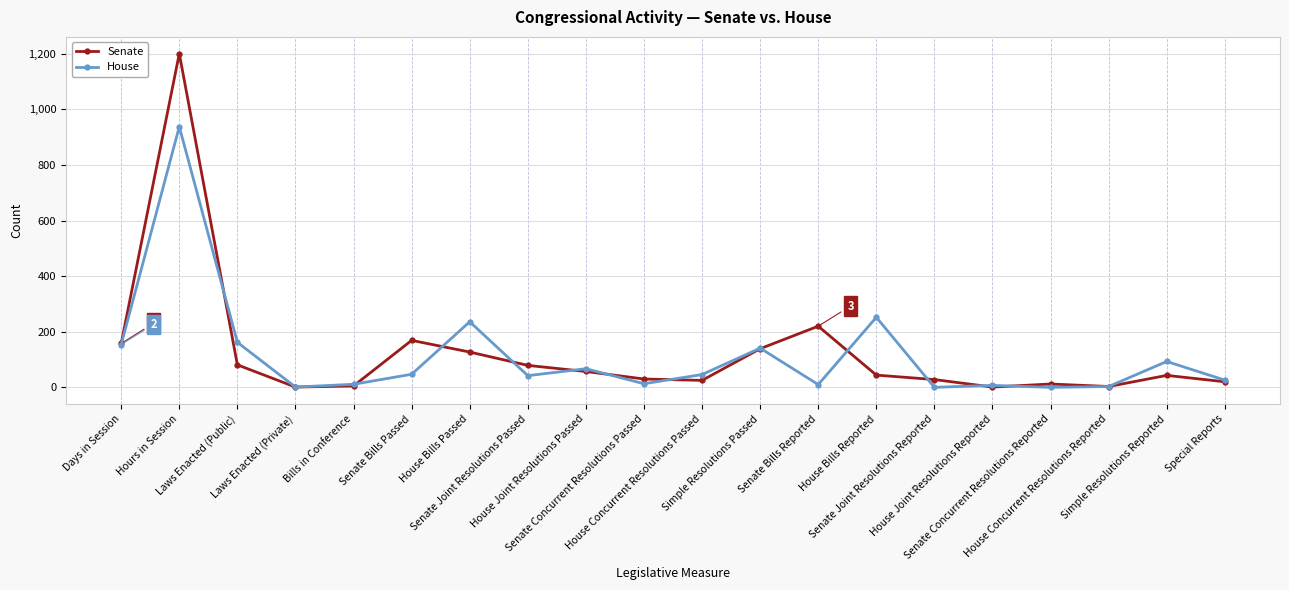

Which series has the widest spread of values?

Senate